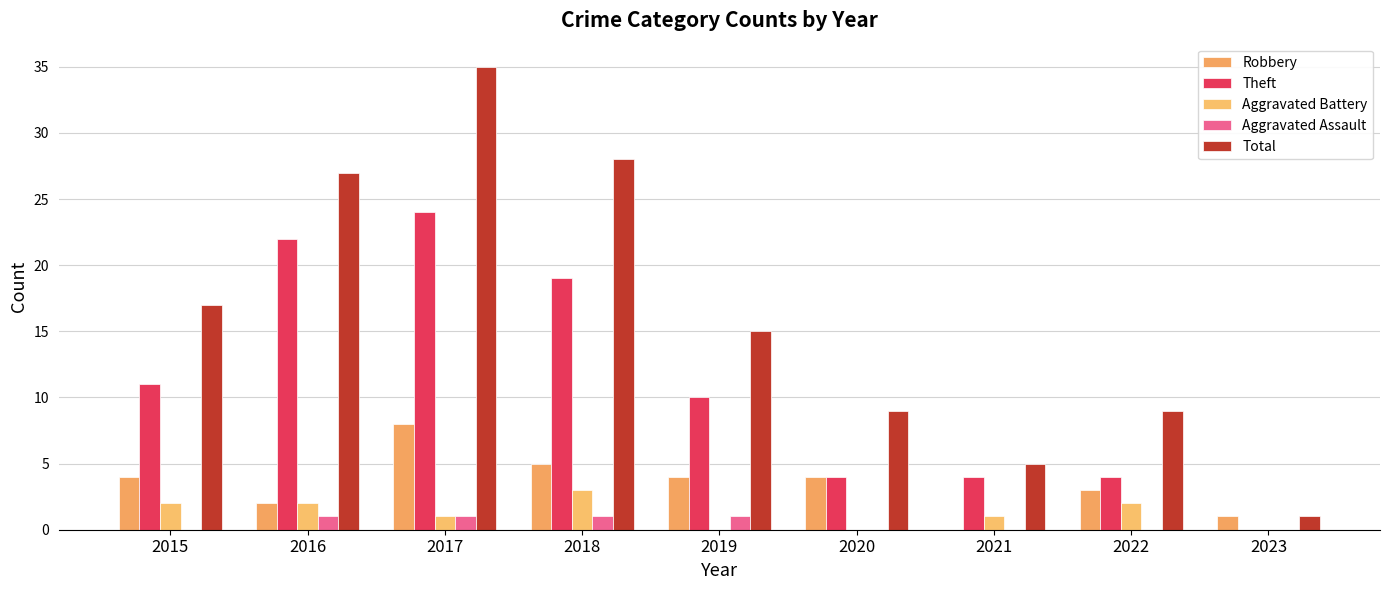

Is it true that Aggravated Battery equals 2 at 2016?

True